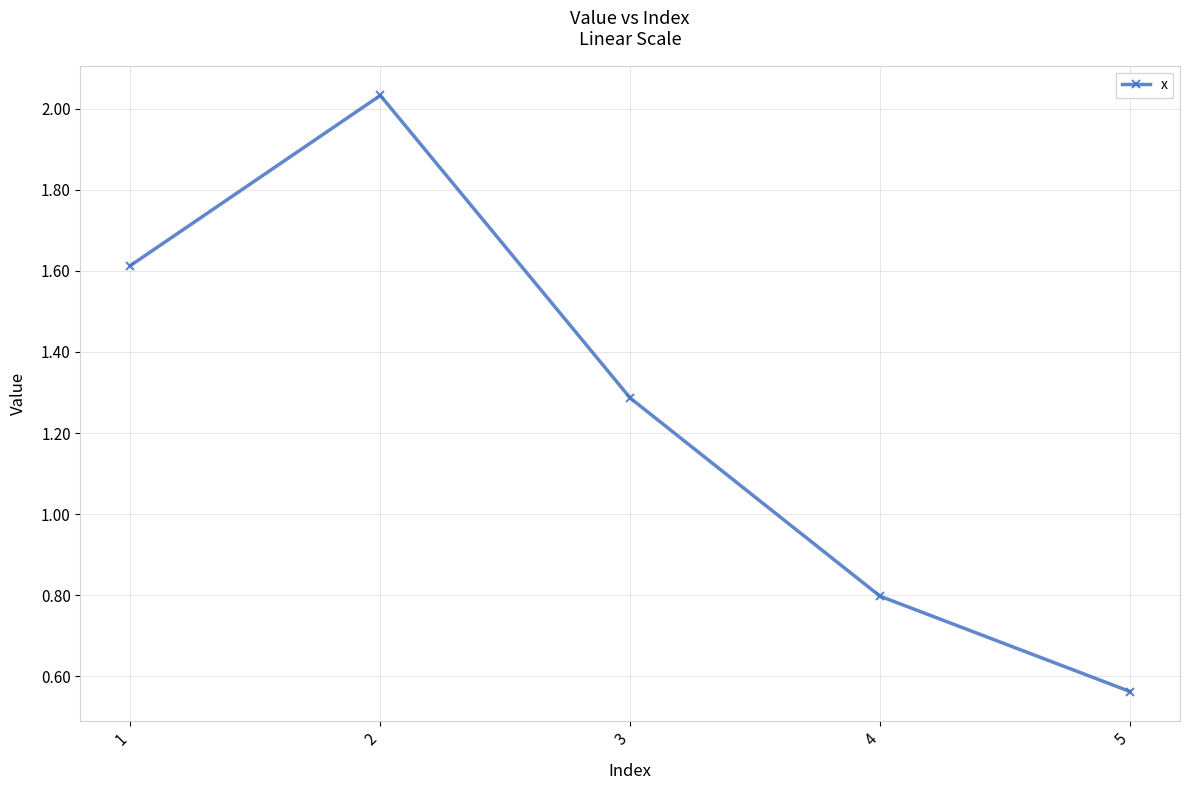

True or false: the data shows 1.0 at 5.

False